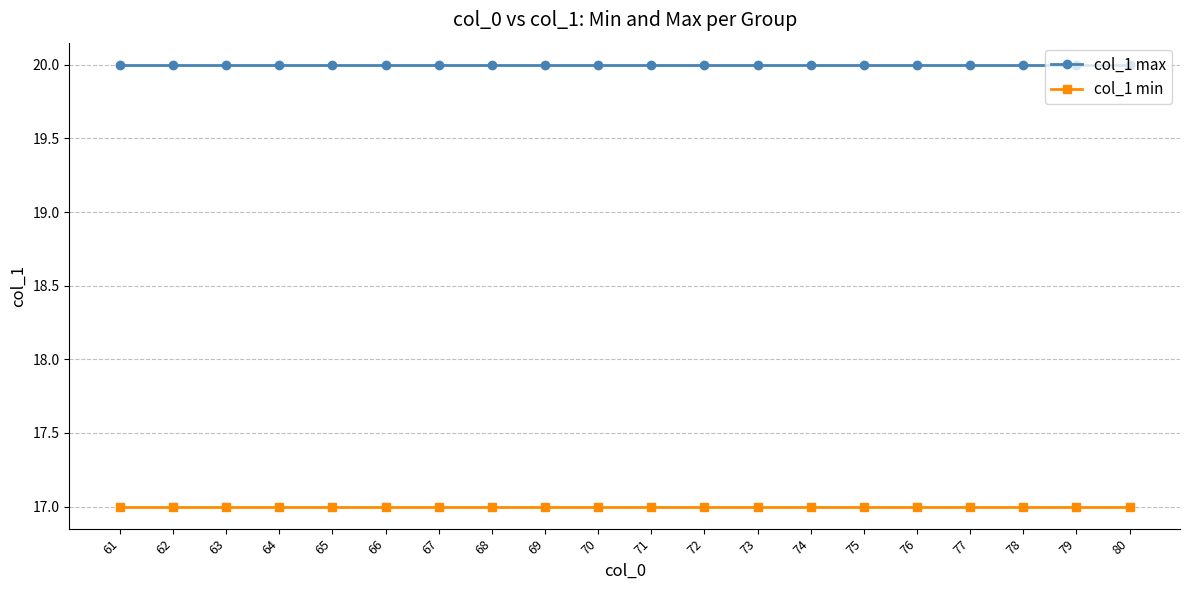

Is the value of col_1 max at 78 greater than the value of col_1 min at 65?

Yes